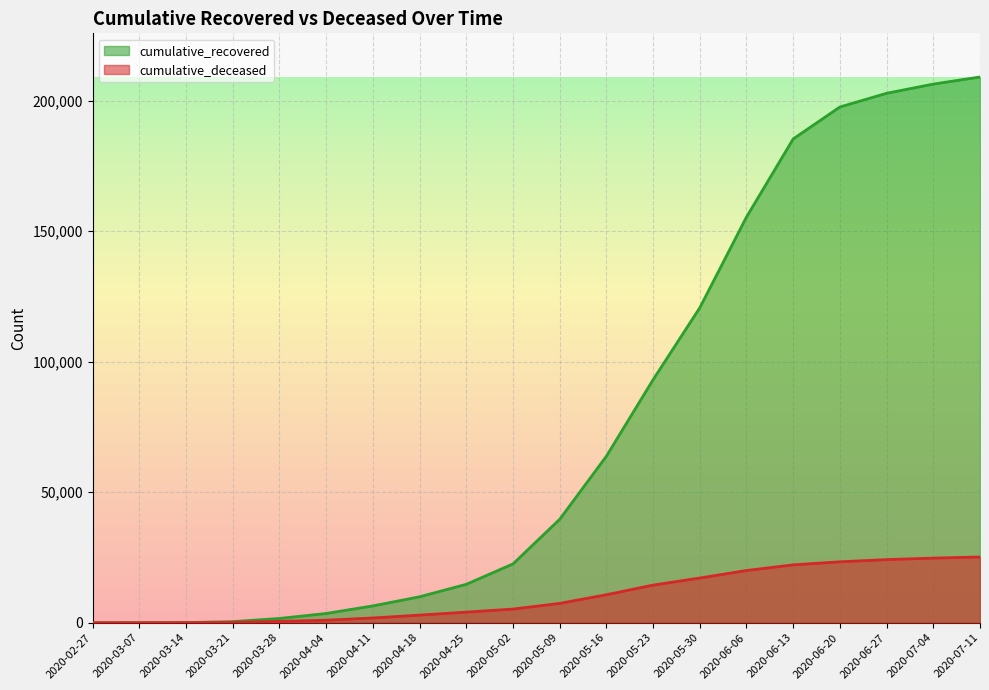

At which label does cumulative_recovered first exceed 39610?

2020-05-16